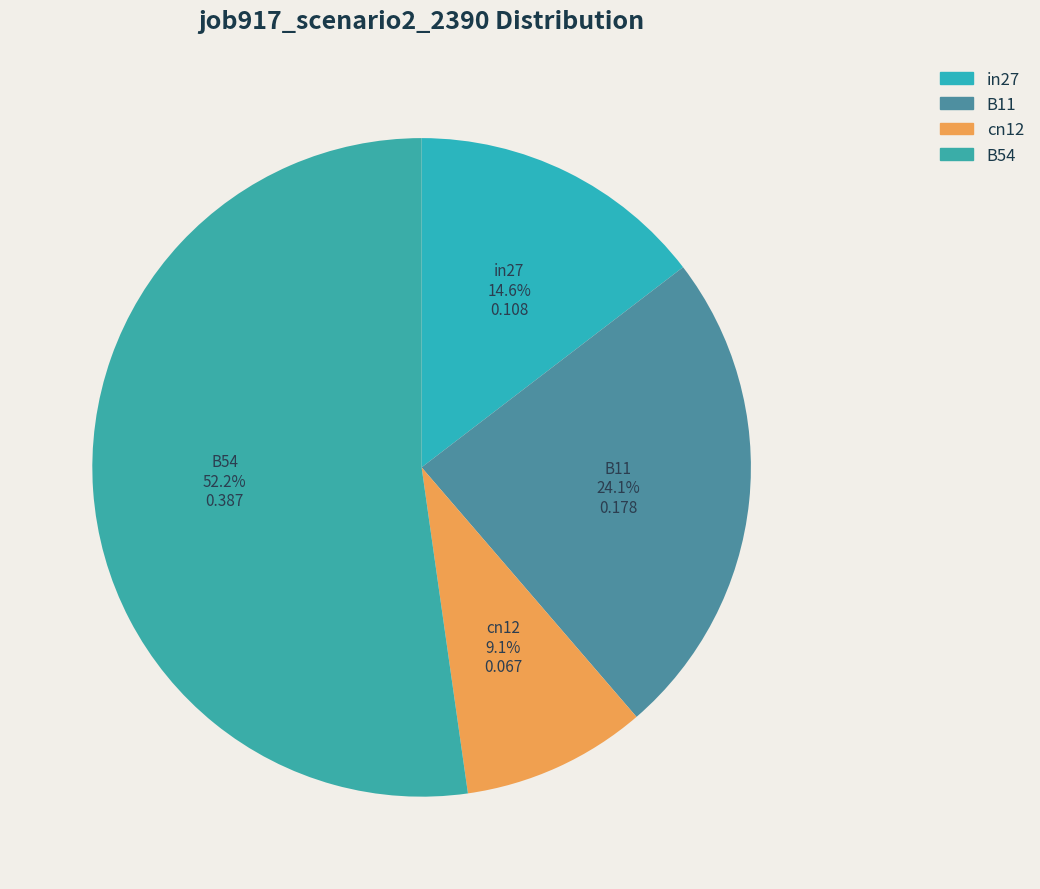

To the nearest percent, what is the difference between the largest and smallest slice percentages?

43%